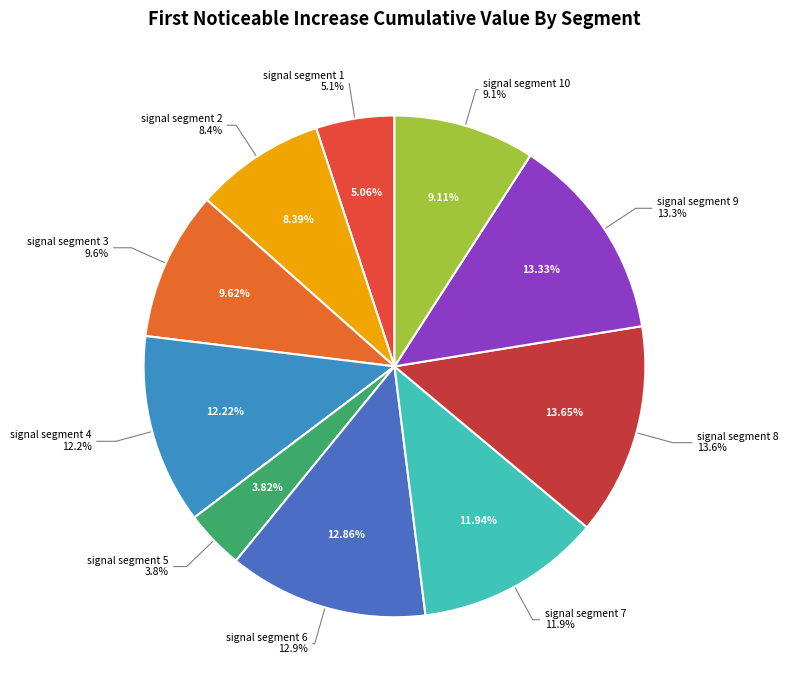

Count the number of slices in the pie.

10